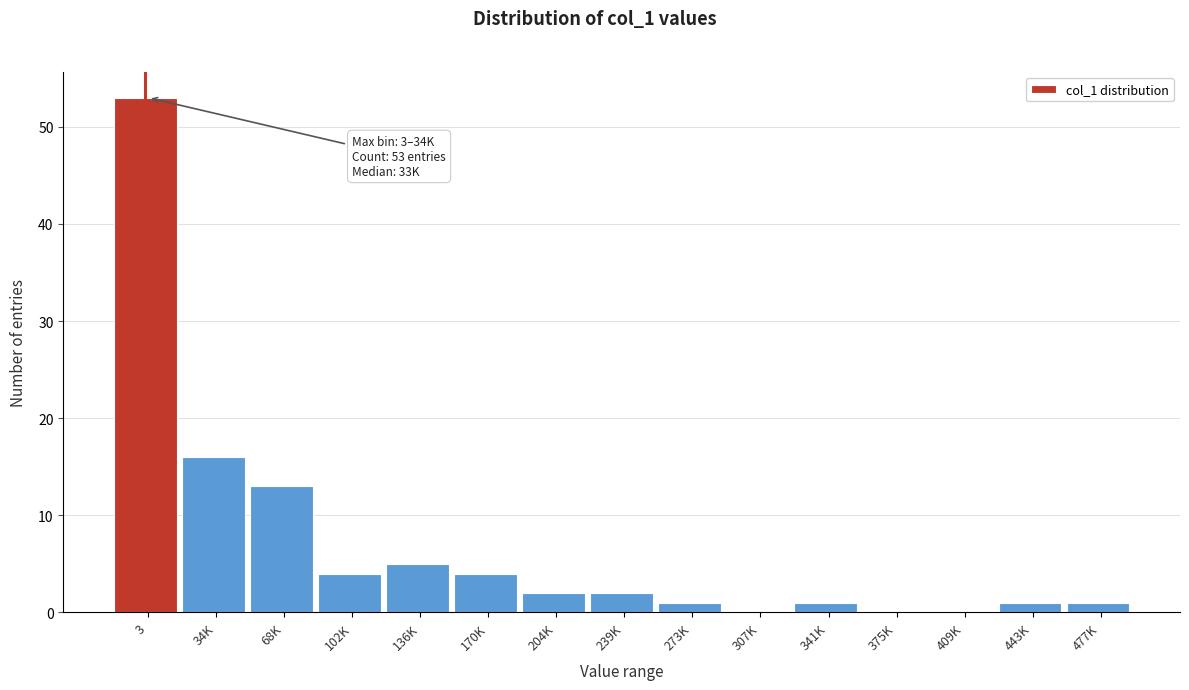

Reading left to right, extract all data points from this chart.

3=53	34K=16	68K=13	102K=4	136K=5	170K=4	204K=2	239K=2	273K=1	307K=0	341K=1	375K=0	409K=0	443K=1	477K=1